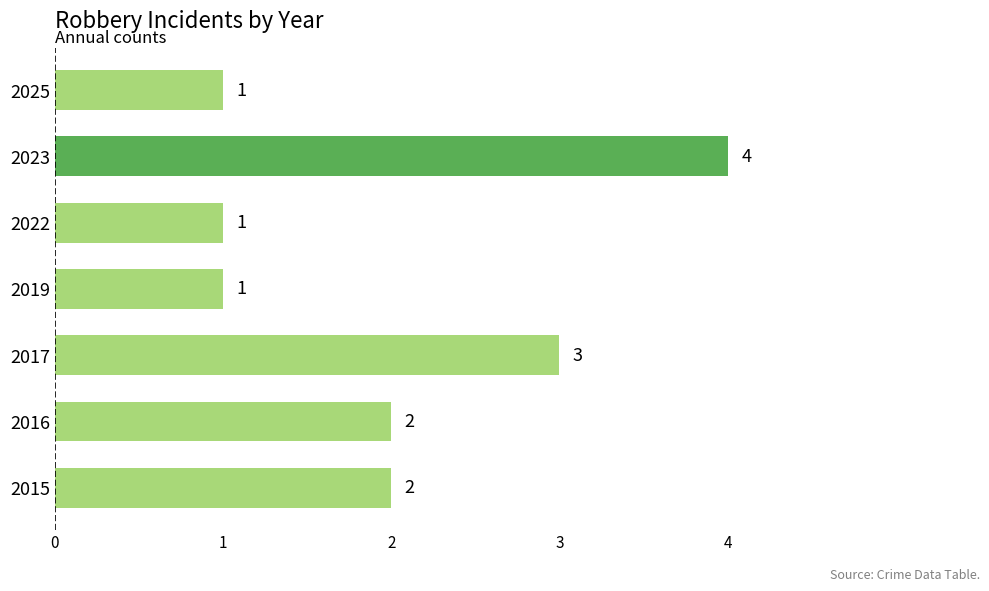

What is the difference between the maximum and minimum values?

3